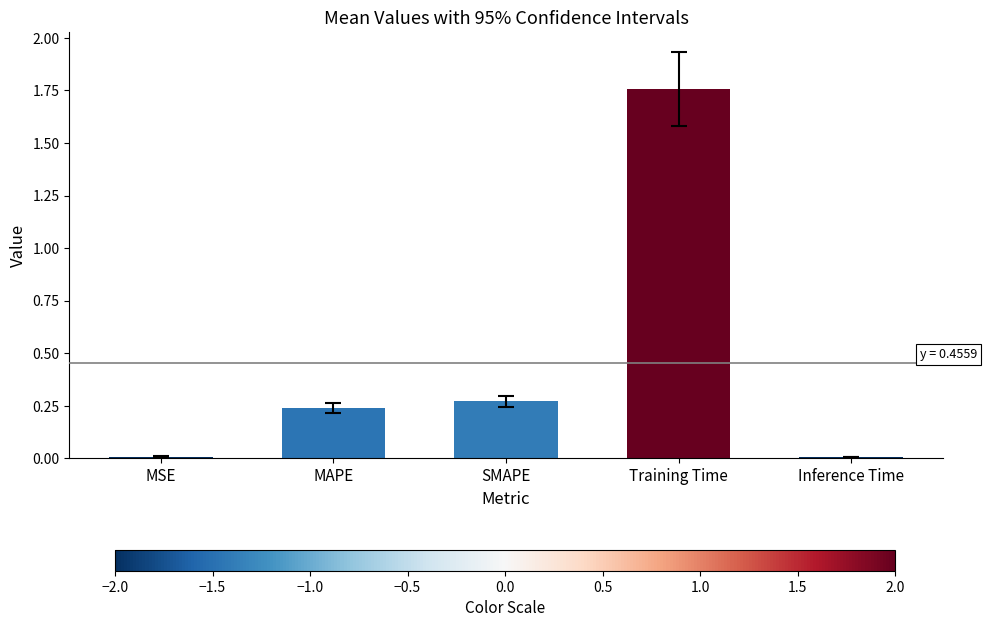

Is it true that the value at Inference Time is 0.0?

True